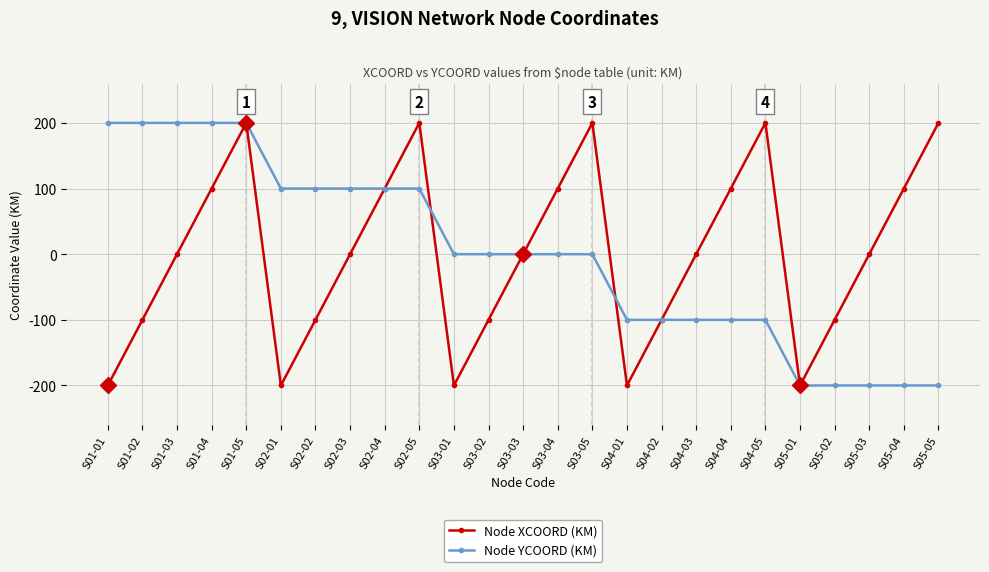

Does the chart display data point markers on the line(s)?

Yes